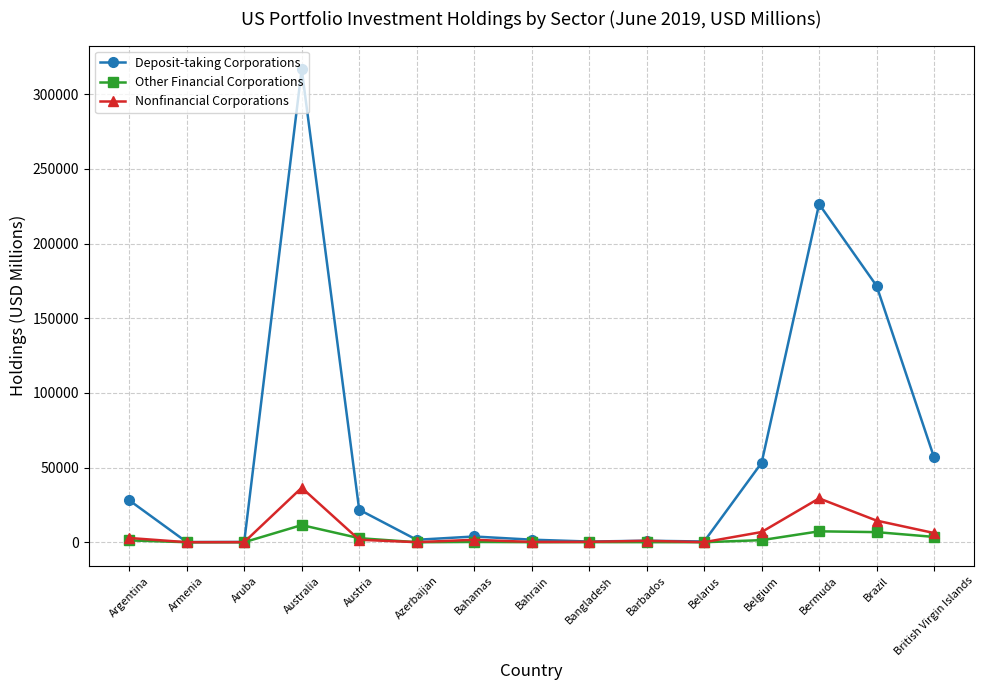

Is the value of Other Financial Corporations at Australia greater than the value of Nonfinancial Corporations at Australia?

No